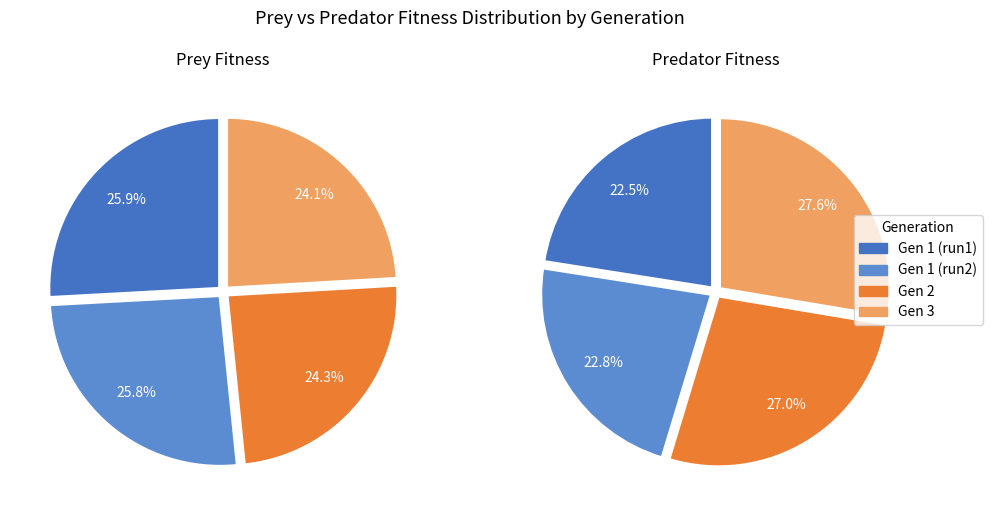

What portion of the pie excludes 3?

75.9%